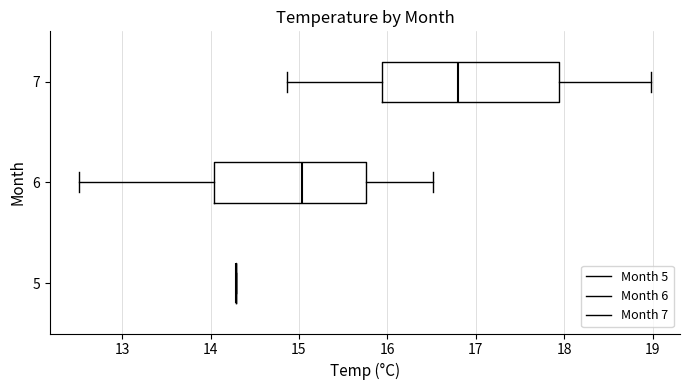

Comparing the boxes themselves (not the whiskers), which one is the widest?

7